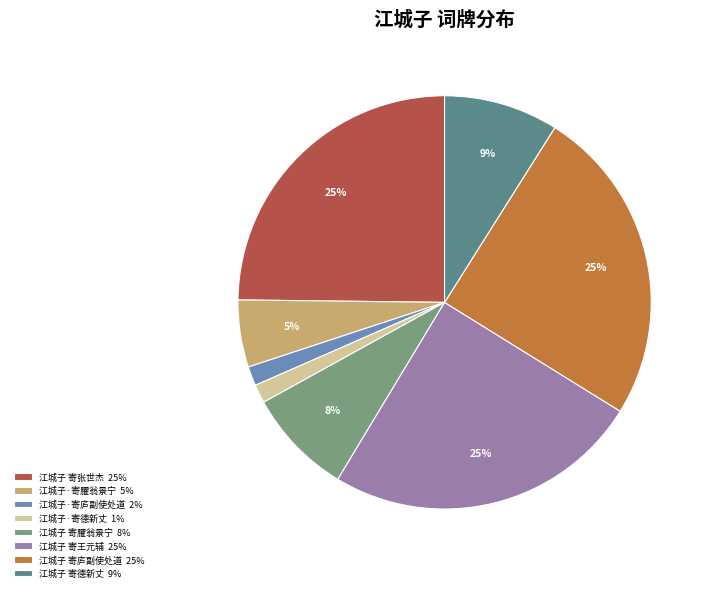

Which slice is the largest?

江城子 寄庐副使处道